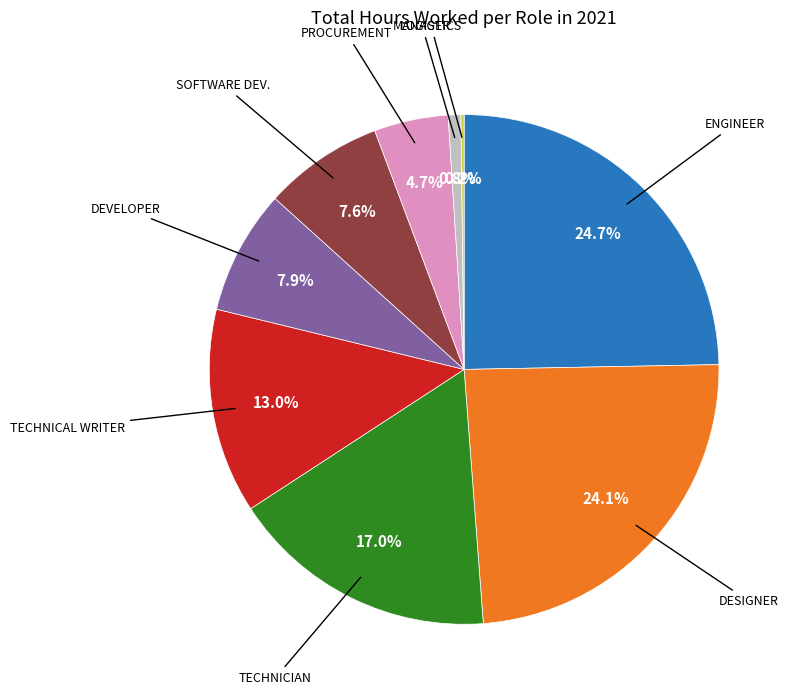

Does any single category account for the majority?

No